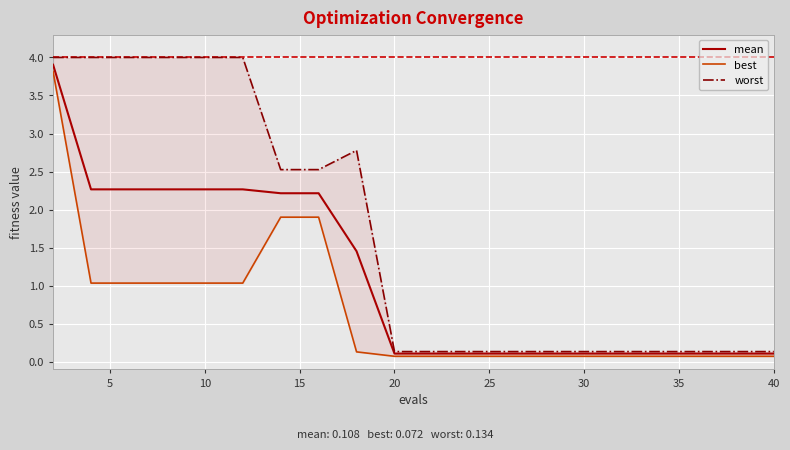

The mean series shows 0.1 at 30. True or false?

True